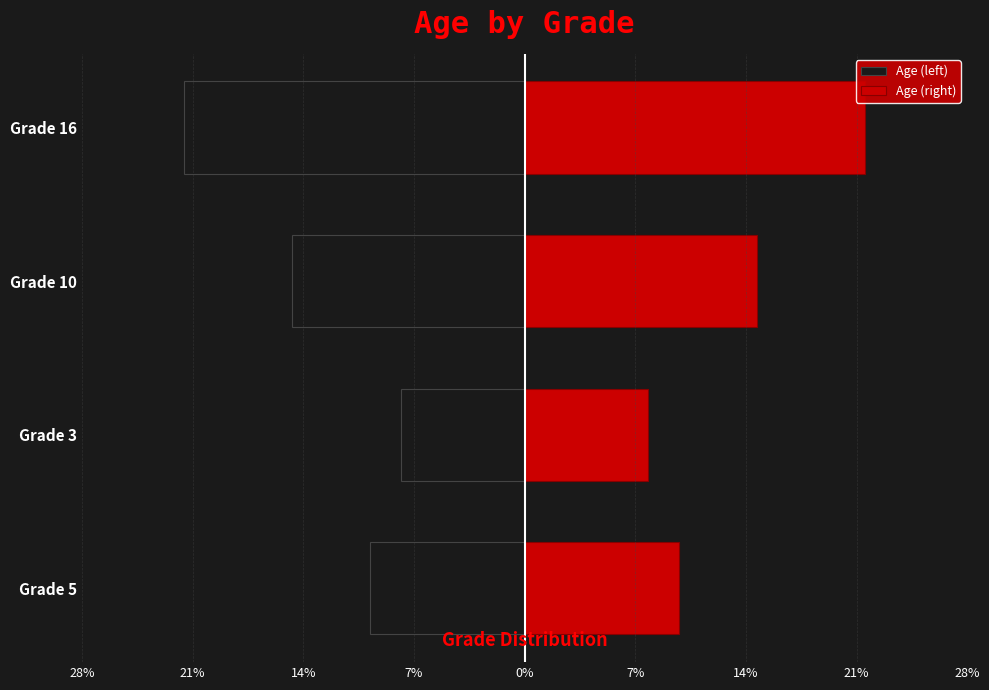

What is the average value of the Age (left) series?

-14